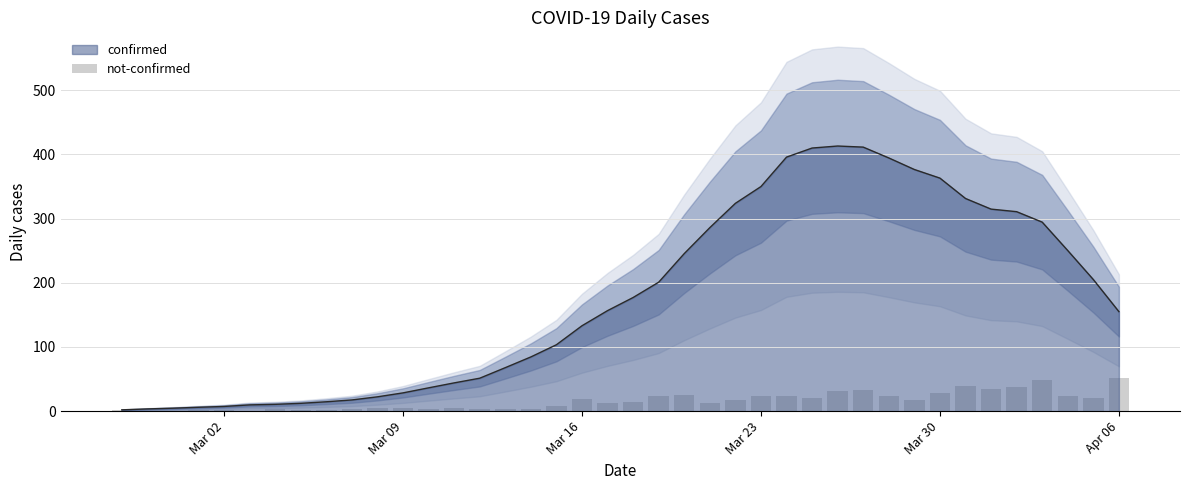

The confirmed series shows 349.9 at Mar 23. True or false?

True